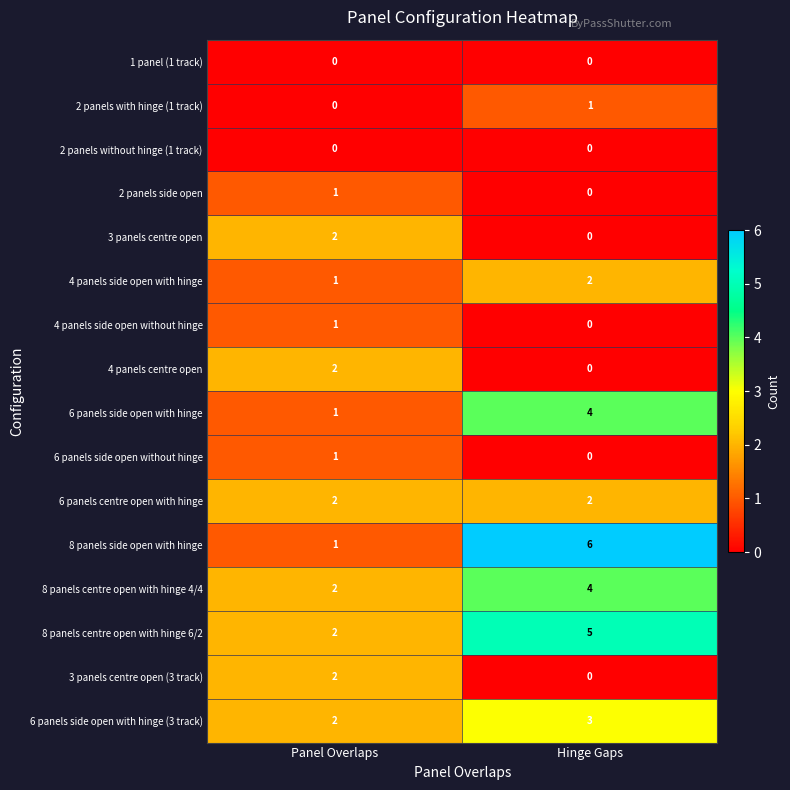

Which series has the widest spread of values?

8 panels side open with hinge